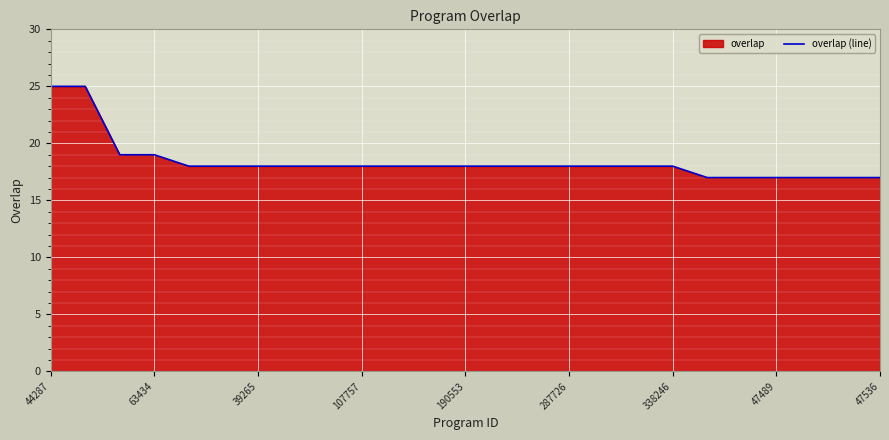

What is the maximum value shown in the chart?

25